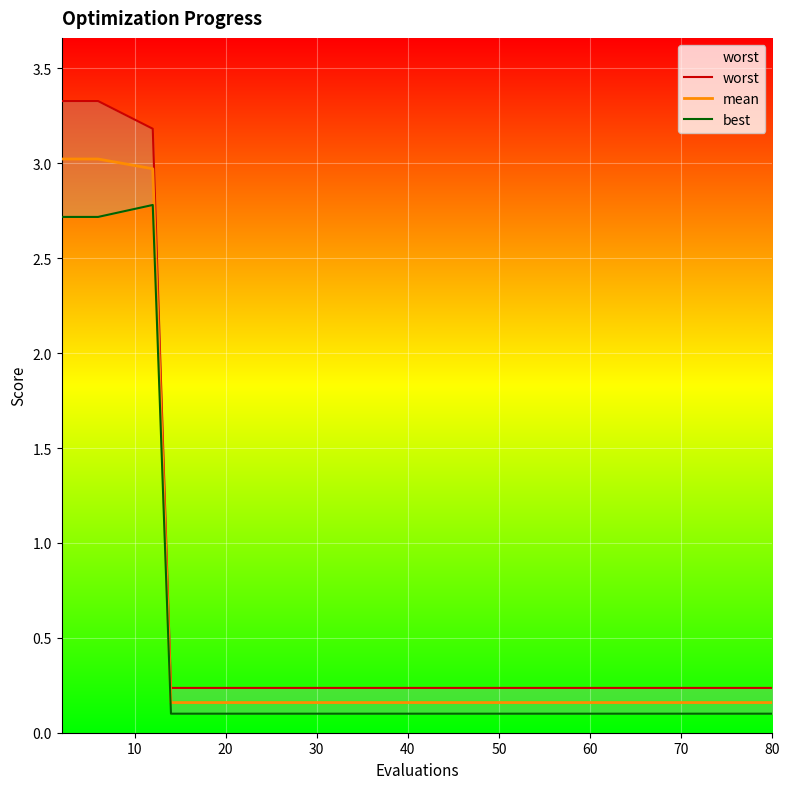

What is the greatest value displayed?

3.3